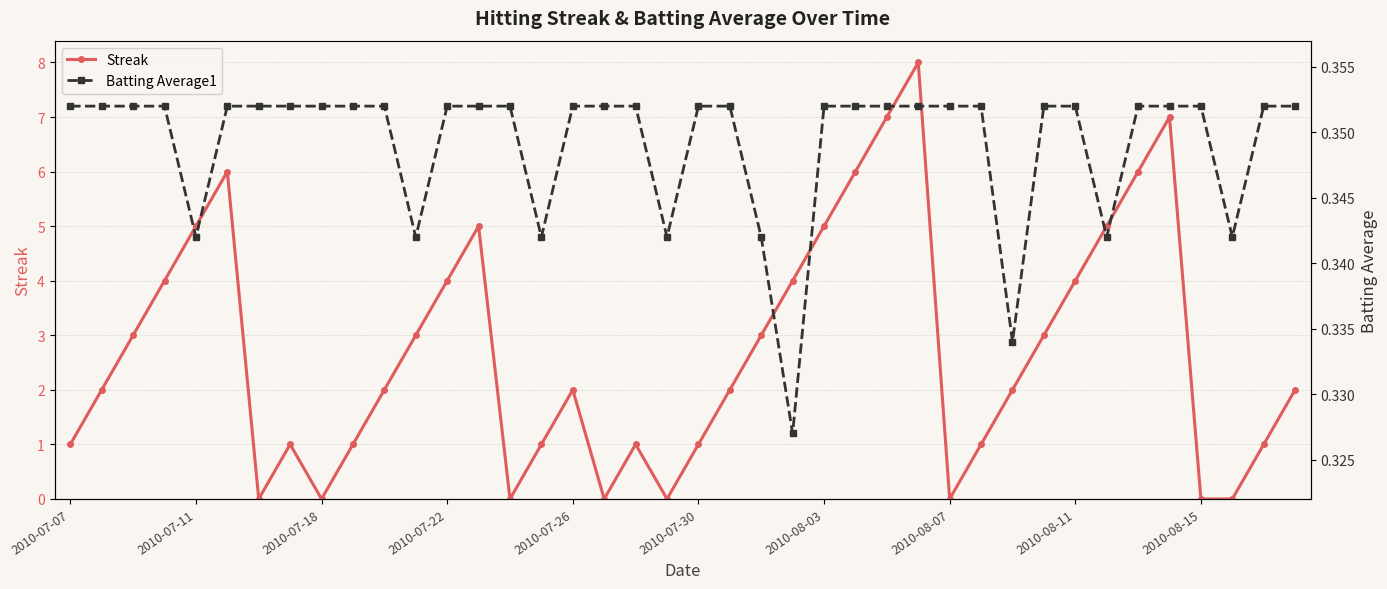

Which series has the largest total across all categories?

Streak